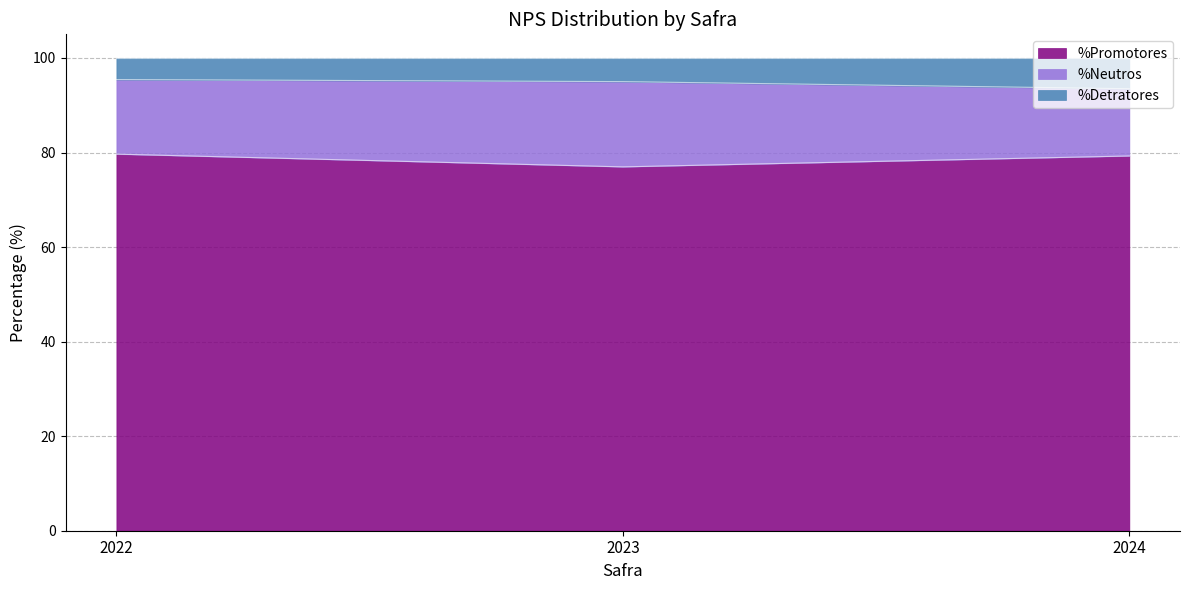

What is the total value across all series at 2023?

100.0